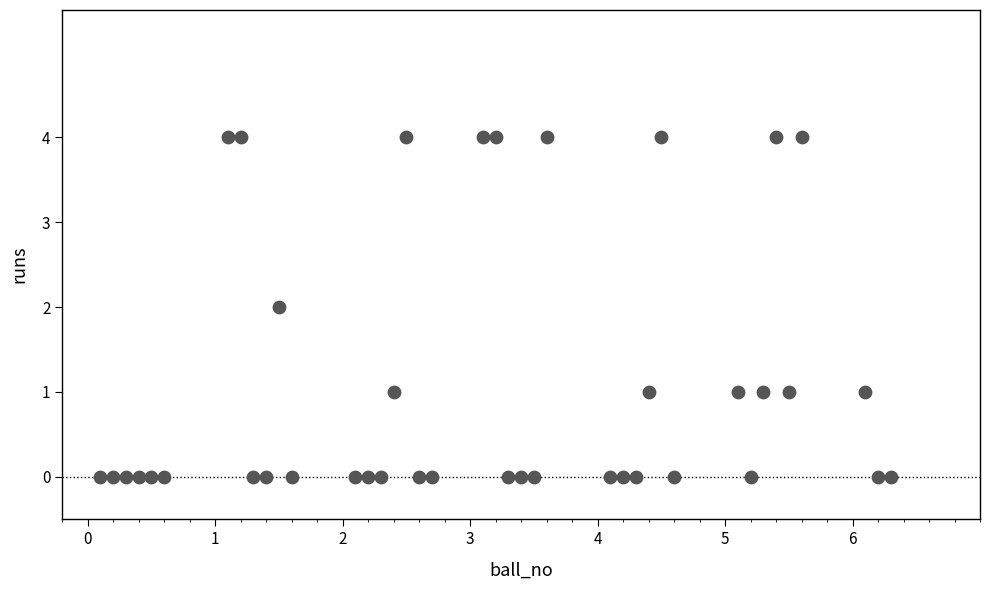

What is the range of Y values (max minus min)?

4